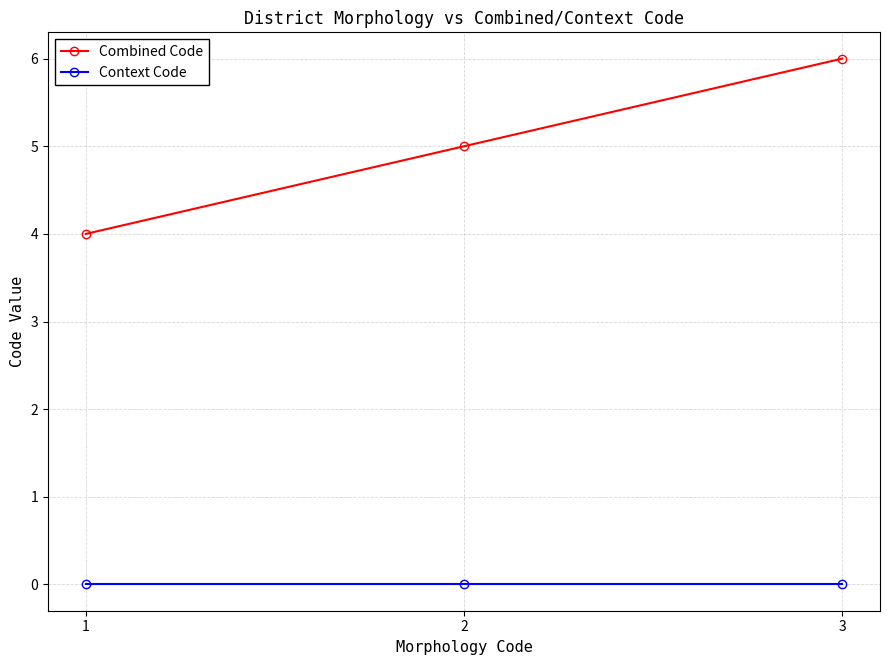

Reading left to right, transcribe all the data shown in this chart.

Combined Code: 4	5	6
Context Code: 0	0	0